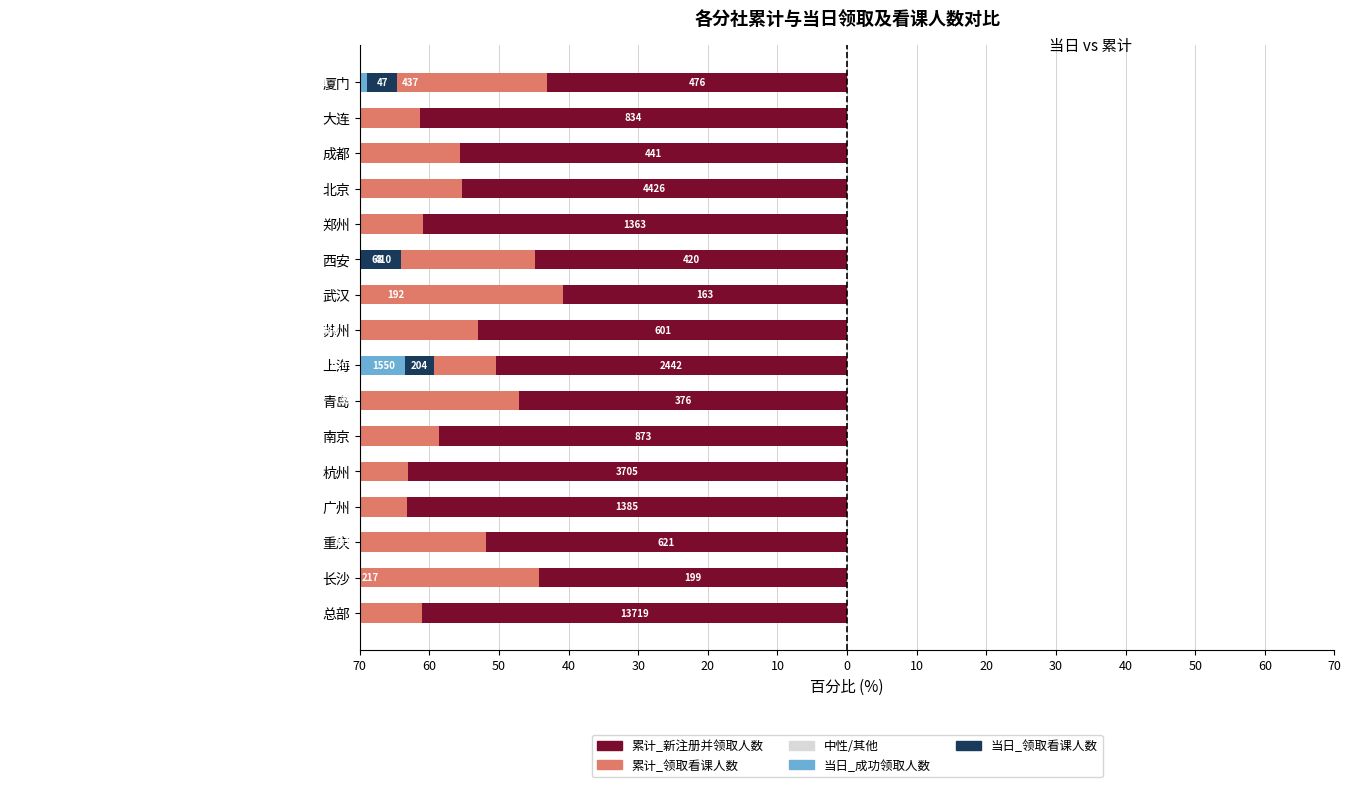

What is the difference between the highest and lowest values at 厦门?

56.7